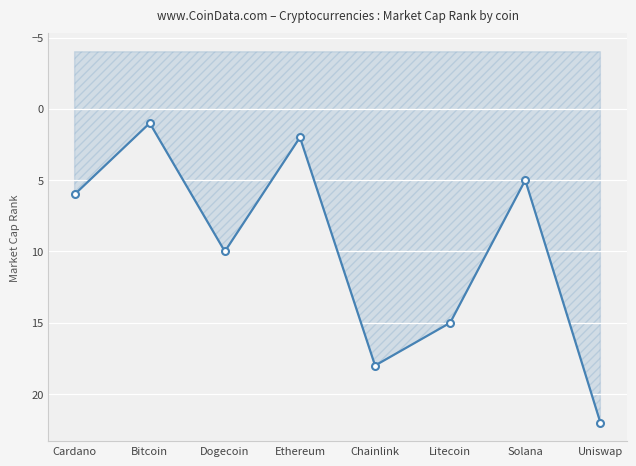

Reading left to right, transcribe all the data shown in this chart.

6	1	10	2	18	15	5	22